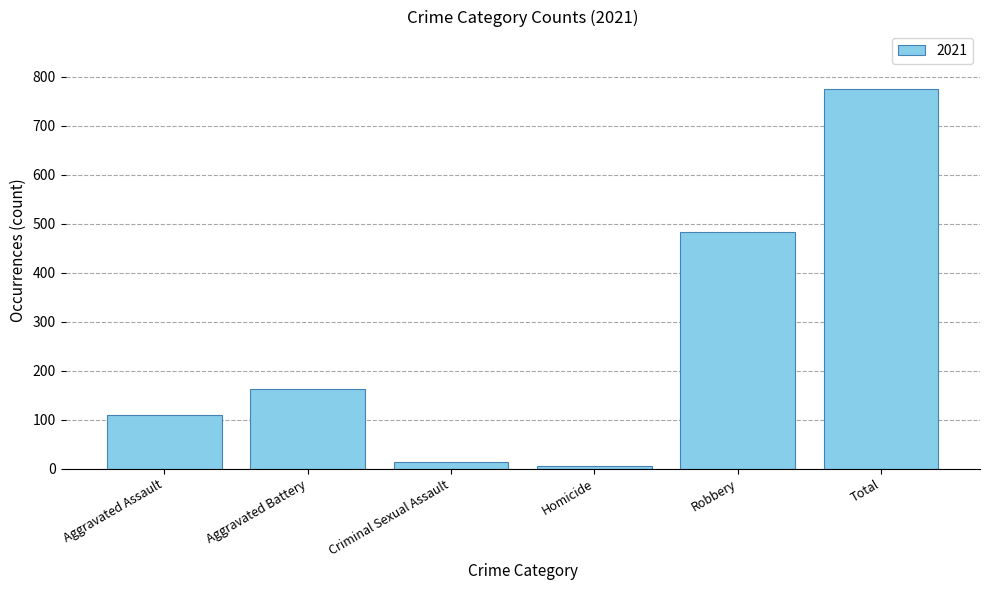

How many data points does each series have?

6